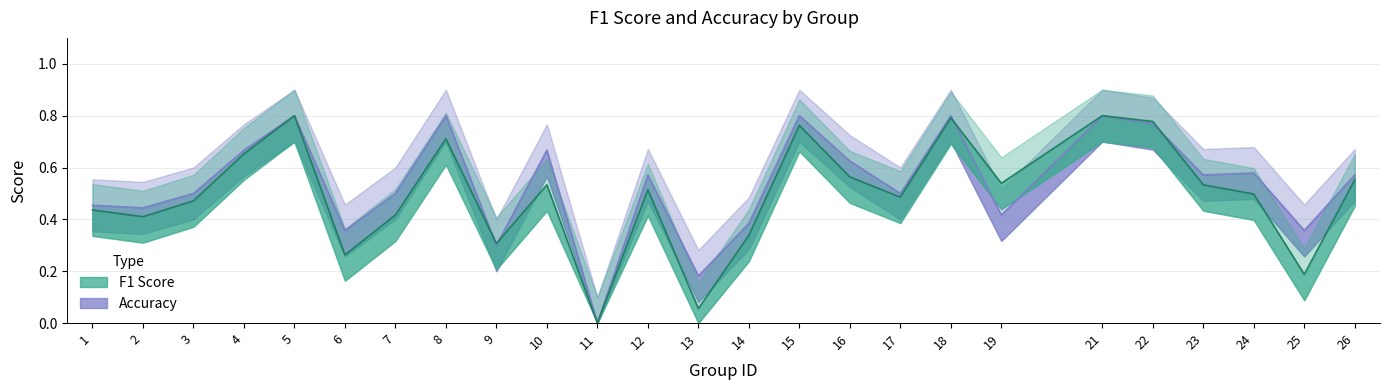

At which category does accuracy reach its first local peak?

5